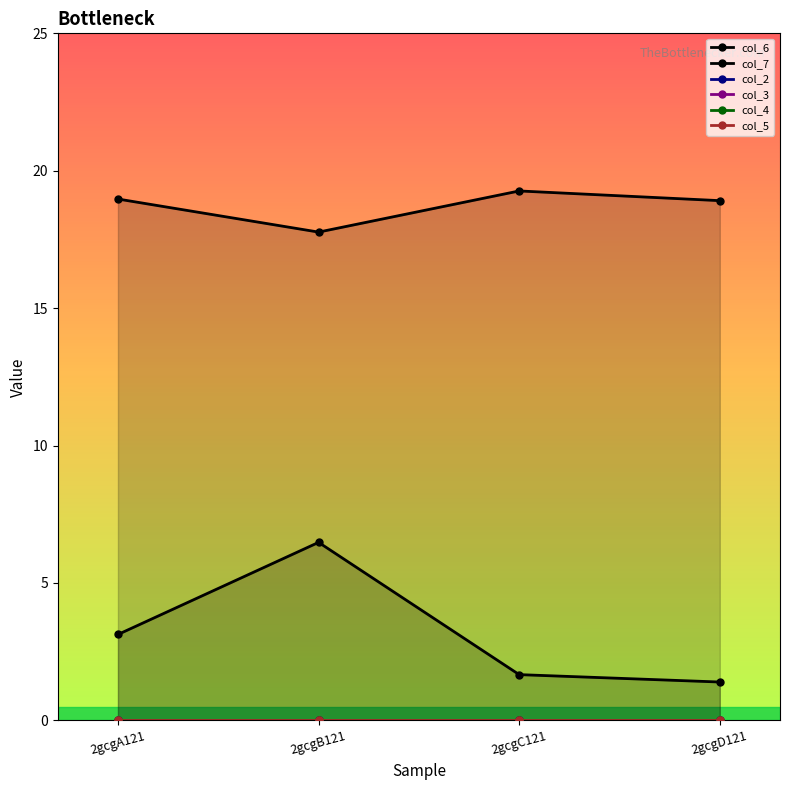

Is this an area chart (filled region under the line)?

No